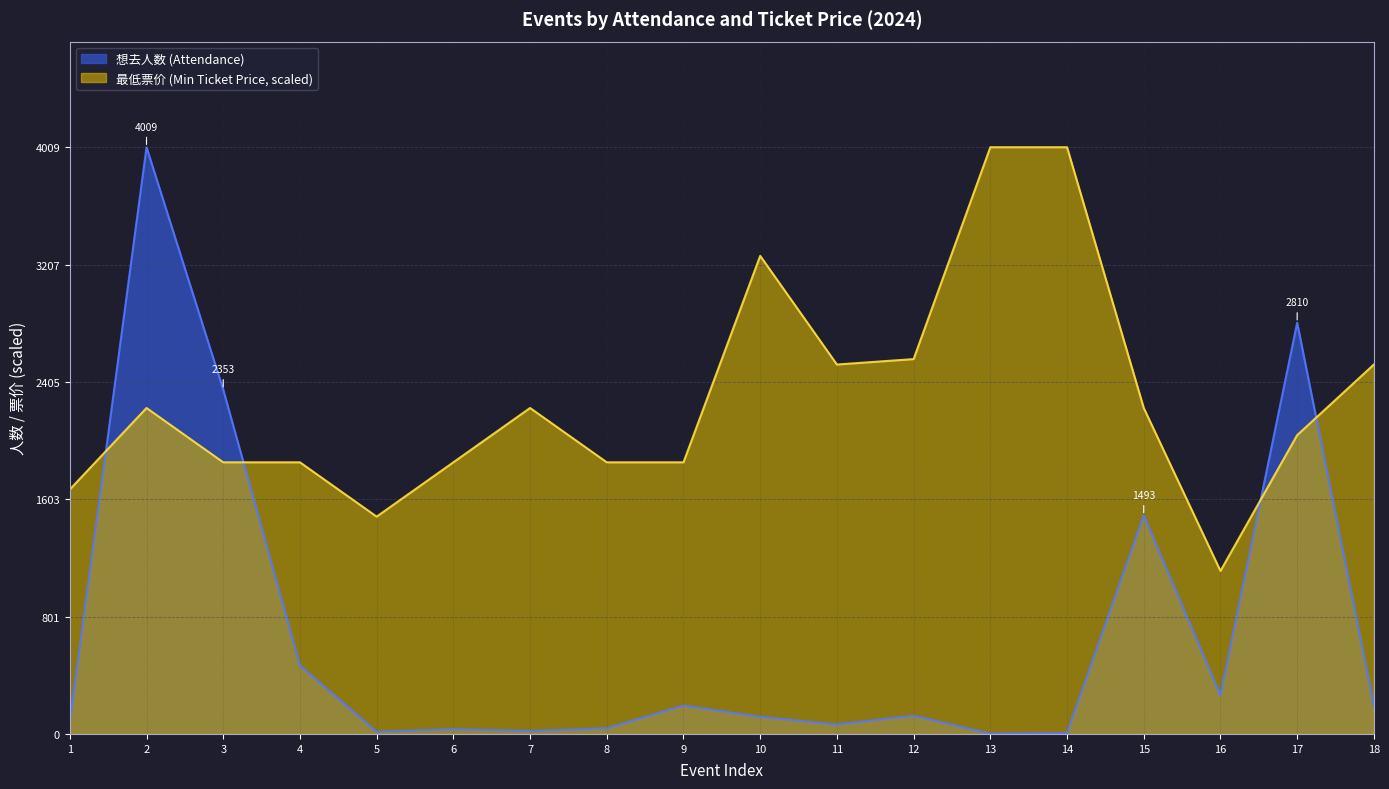

List the series in order of their peak value, highest first.

最低票价, 想去人数